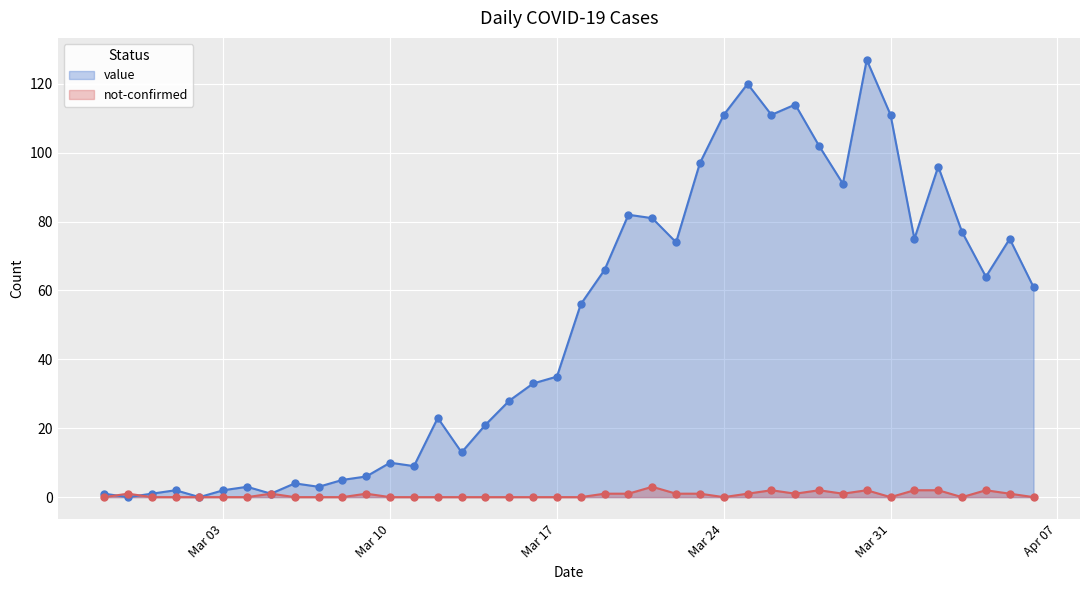

Which series has the largest Y range (max minus min)?

value